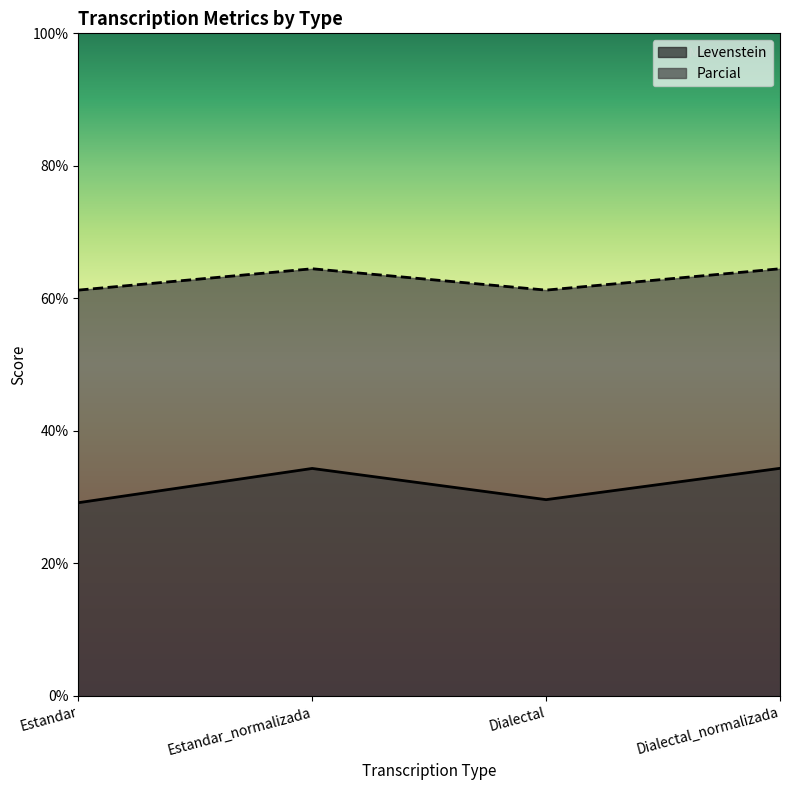

What is the average value of the Parcial series?

62.9